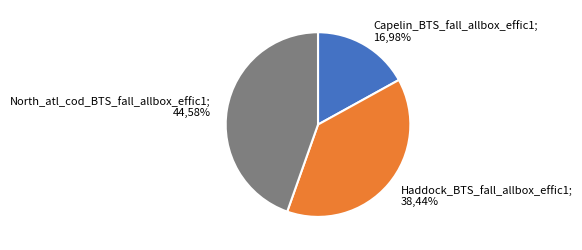

Is there a majority slice in this chart?

No